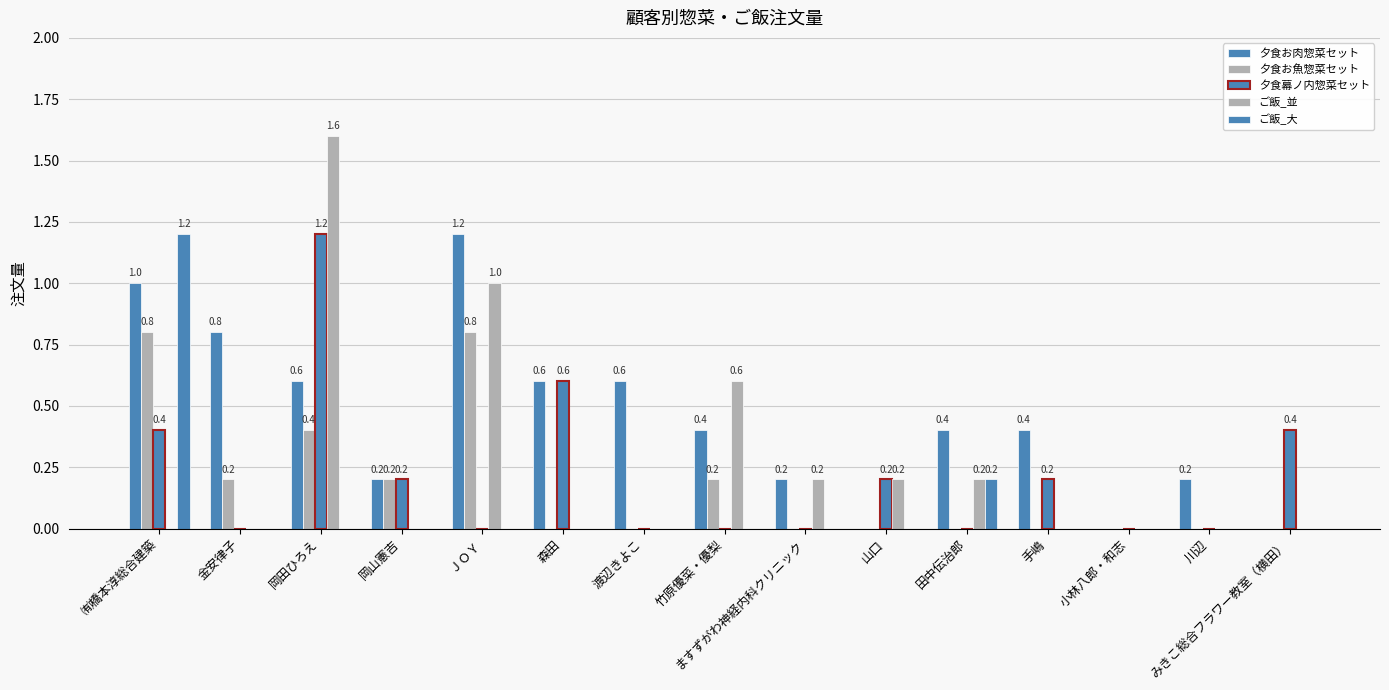

At how many categories does at least one series exceed 1?

3